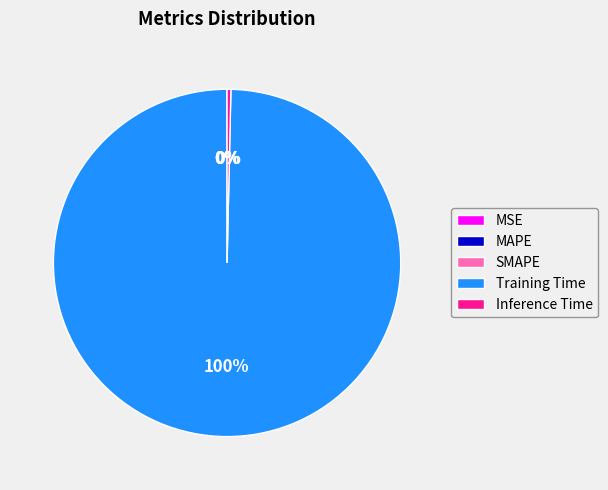

Is there a majority slice in this chart?

Yes